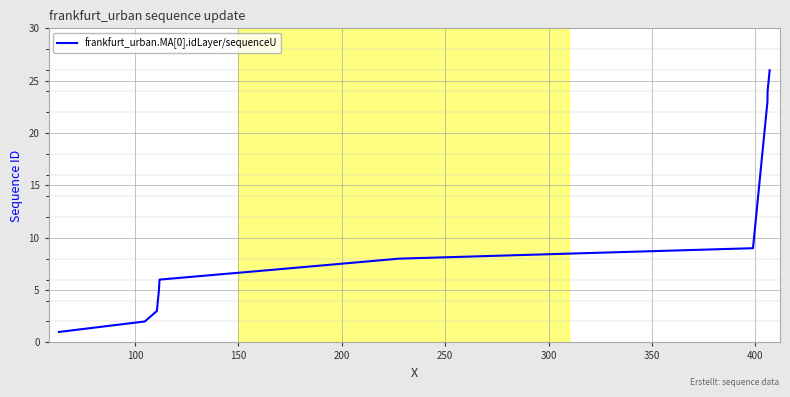

What is the difference between the maximum and minimum values?

25